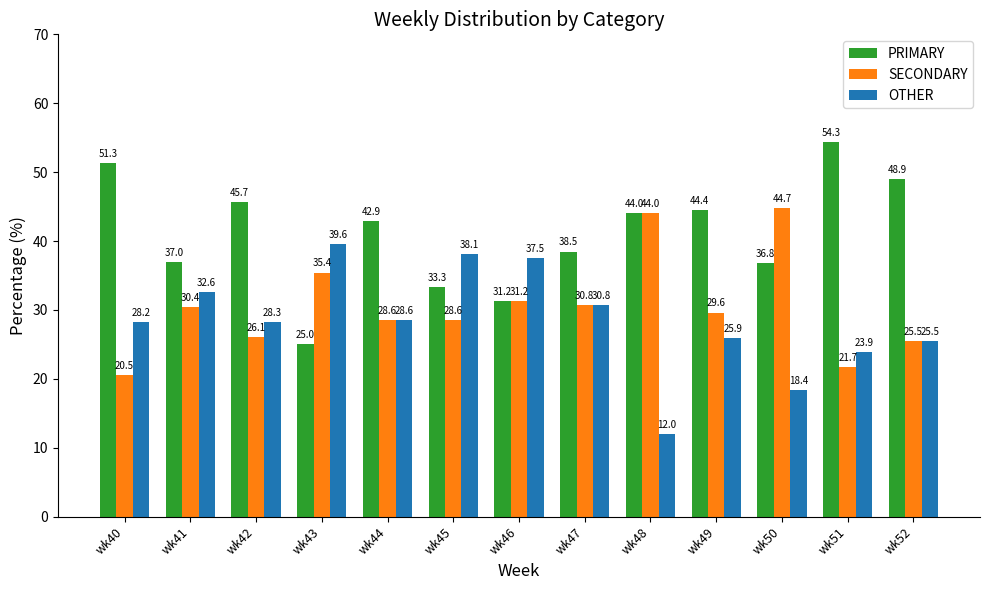

The value of PRIMARY at wk49 is 64.7. True or false?

False